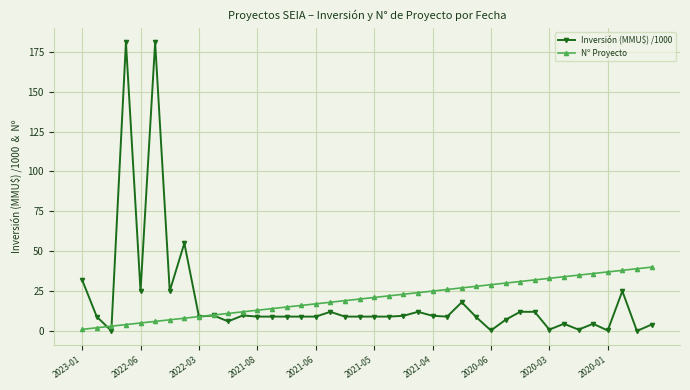

Which series has the widest spread of values?

Inversión (MMU$) /1000